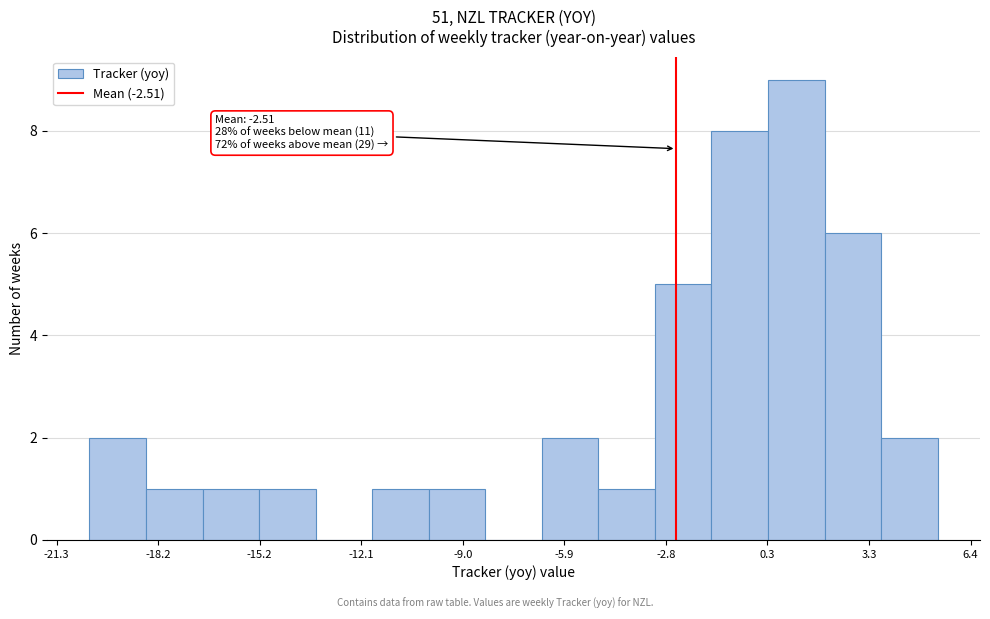

Read against the x-axis, roughly where is the centre of the tallest bar?

1.0